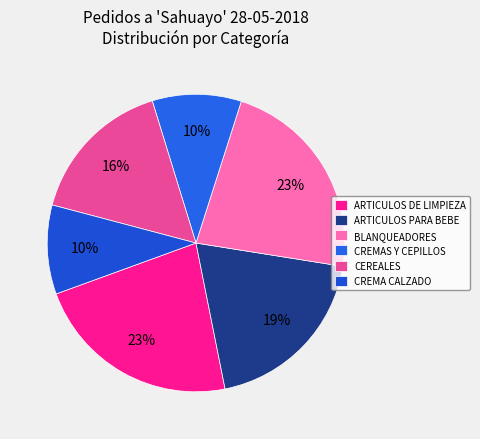

How many segments does this pie chart have?

6